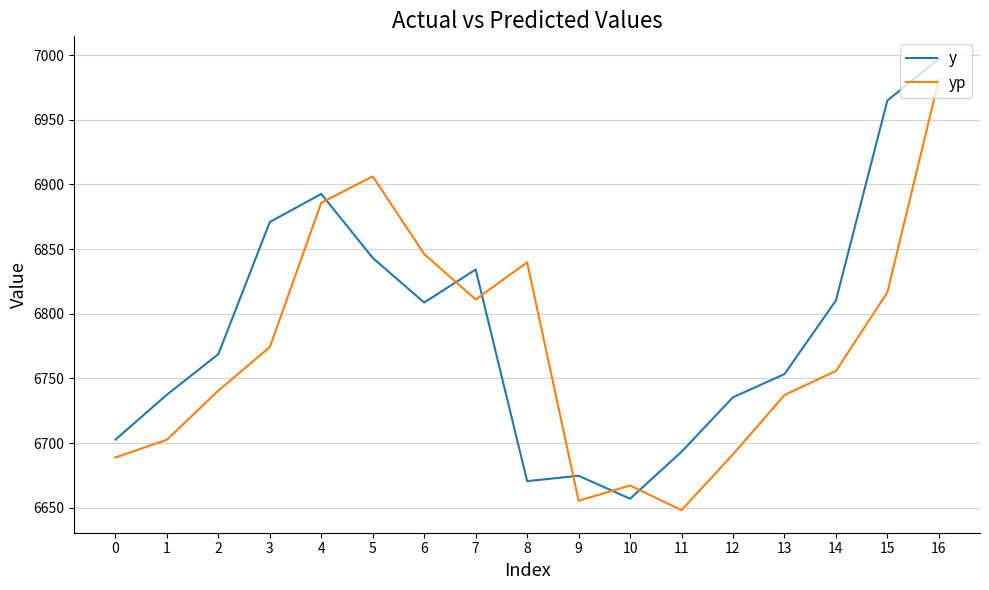

List the series in order of their overall mean, lowest first.

yp, y